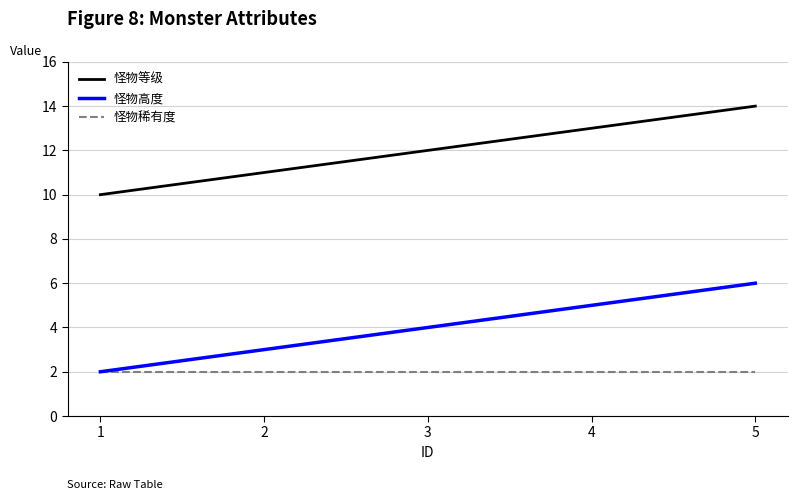

Is the value of 怪物等级 at 3 greater than the value of 怪物稀有度 at 3?

Yes